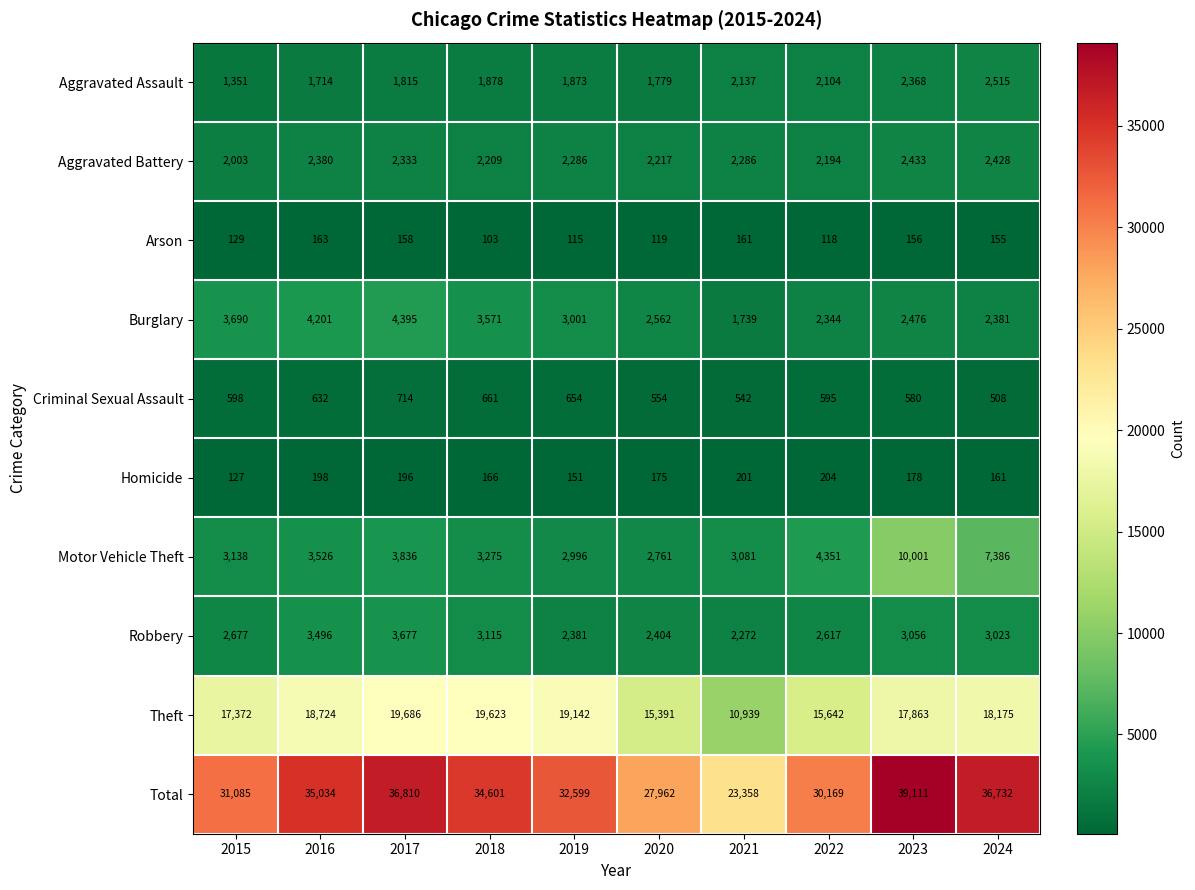

List the labels in order of Motor Vehicle Theft value, largest first.

2023, 2024, 2022, 2017, 2016, 2018, 2015, 2021, 2019, 2020